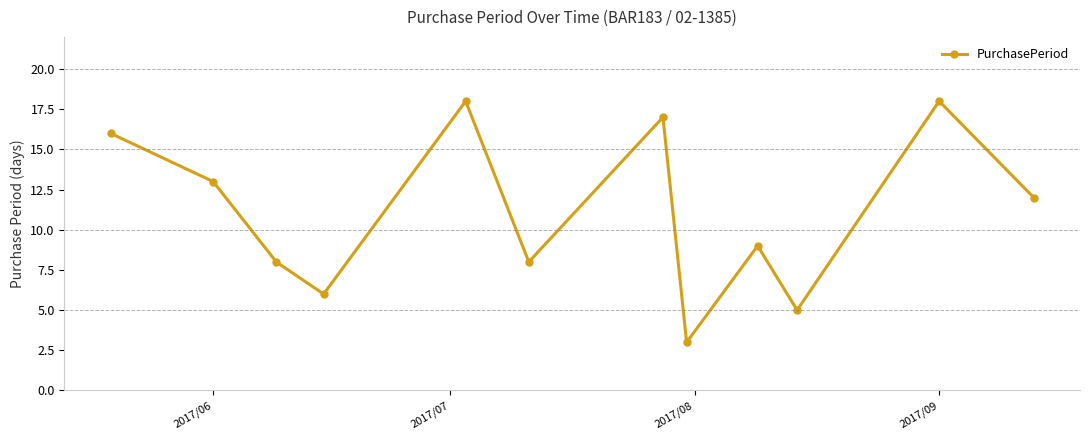

What is the sum of all values?

133